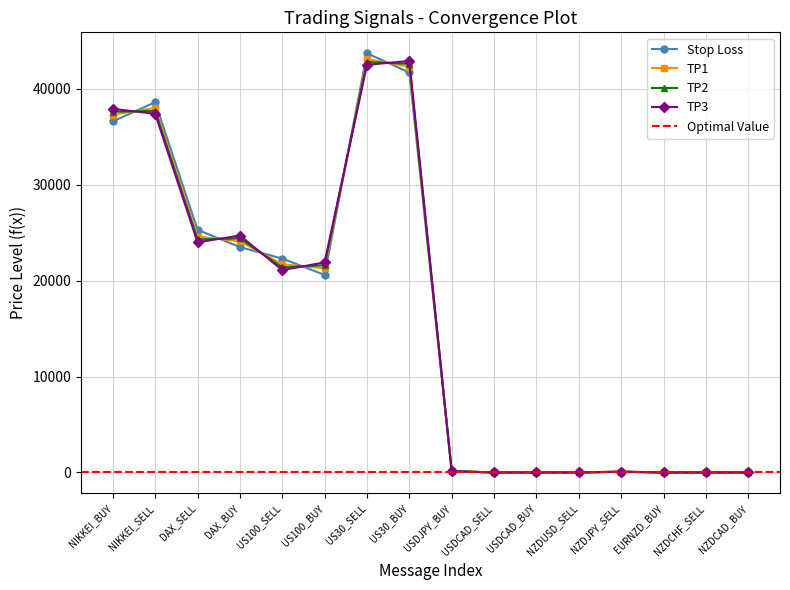

In tp1, how many points are lower than both neighbors (excluding endpoints)?

3